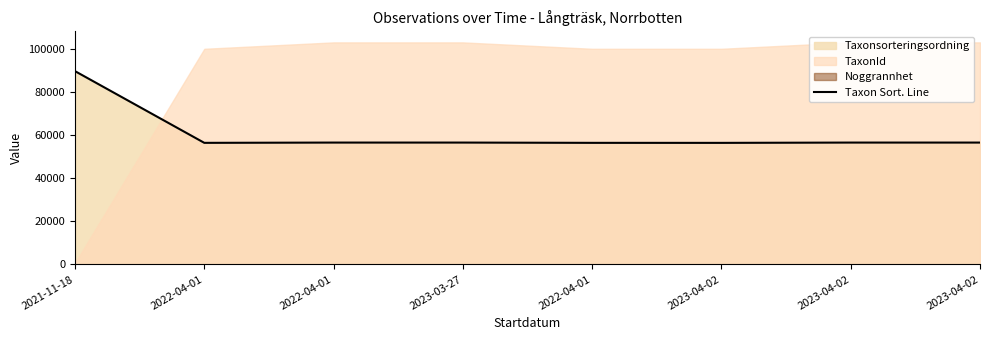

Rank the categories by value from lowest to highest.

2023-04-02, 2022-04-01, 2022-04-01, 2022-04-01, 2023-03-27, 2023-04-02, 2023-04-02, 2021-11-18